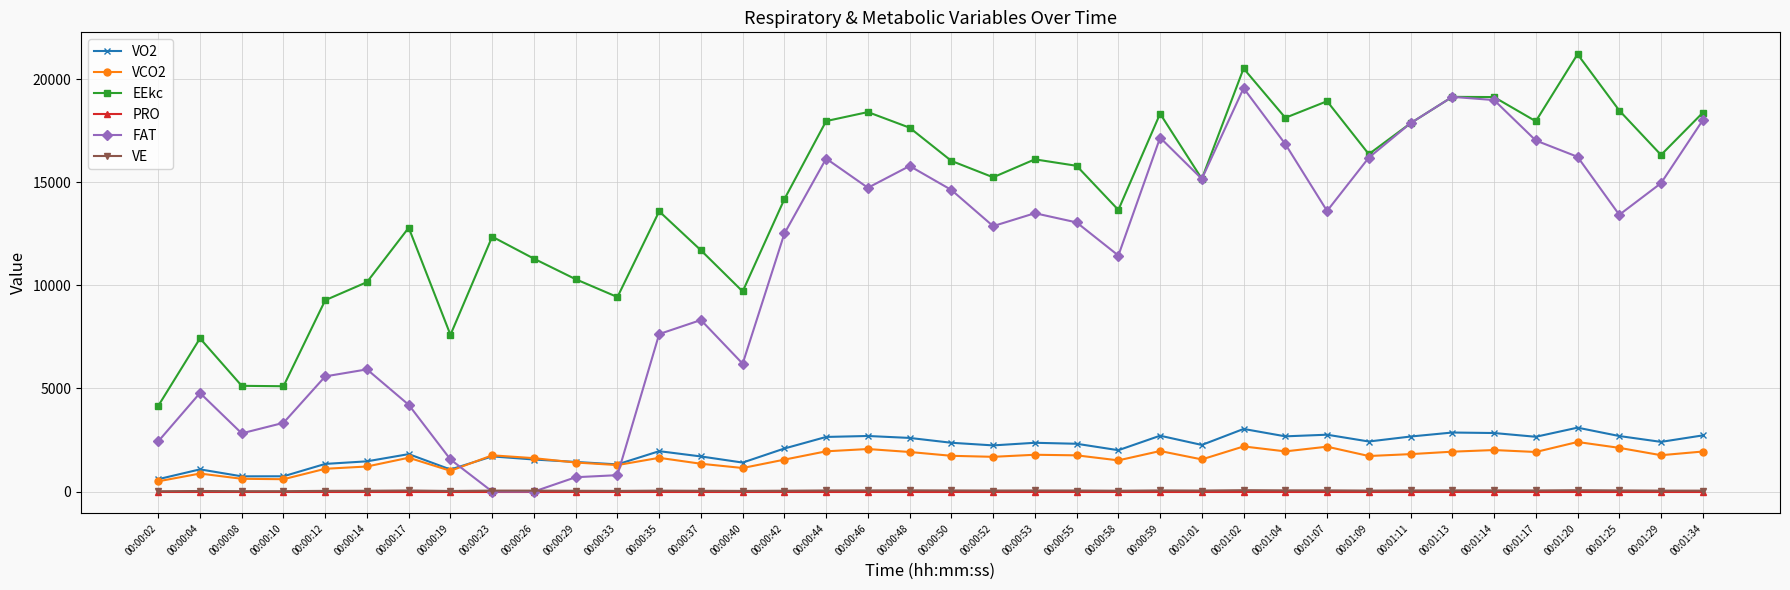

In EEkc, how many points are lower than both neighbors (excluding endpoints)?

11